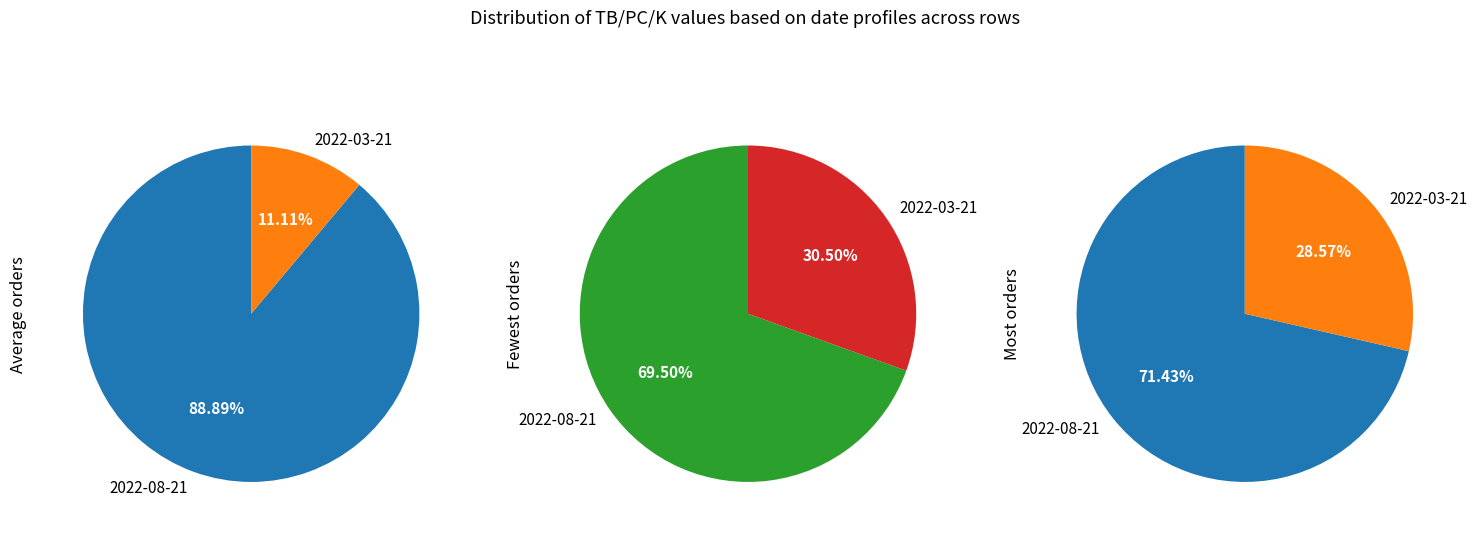

Combined, what portion of the pie is 2022-03-21 and 2022-08-21?

100.0%